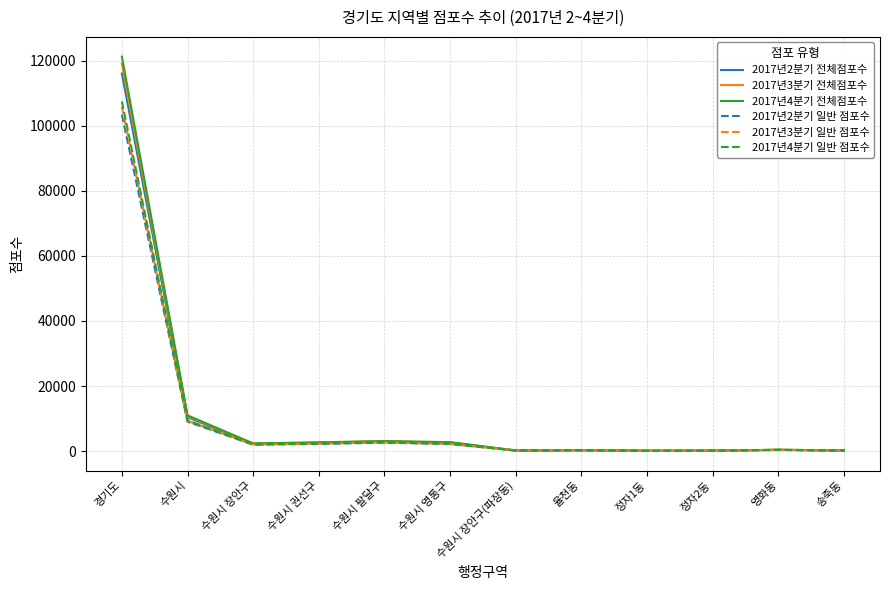

The value of 2017년3분기 일반 점포수 at 경기도 is 105818. True or false?

True